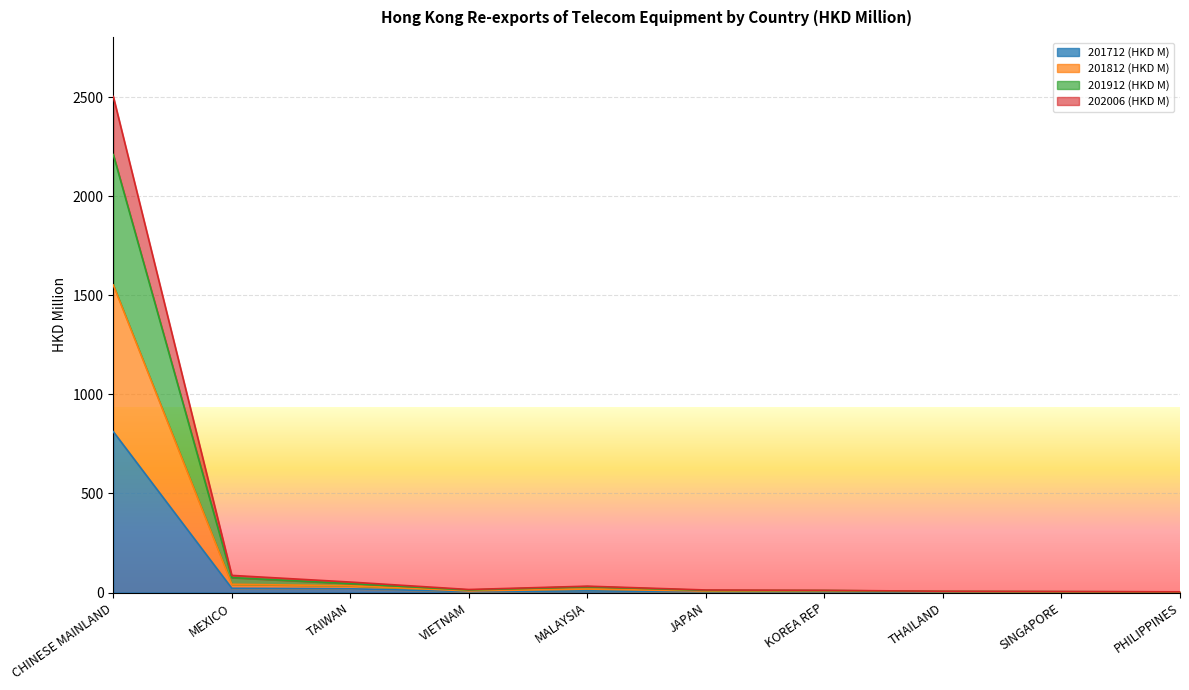

Which has a higher value, TAIWAN or KOREA REP?

TAIWAN